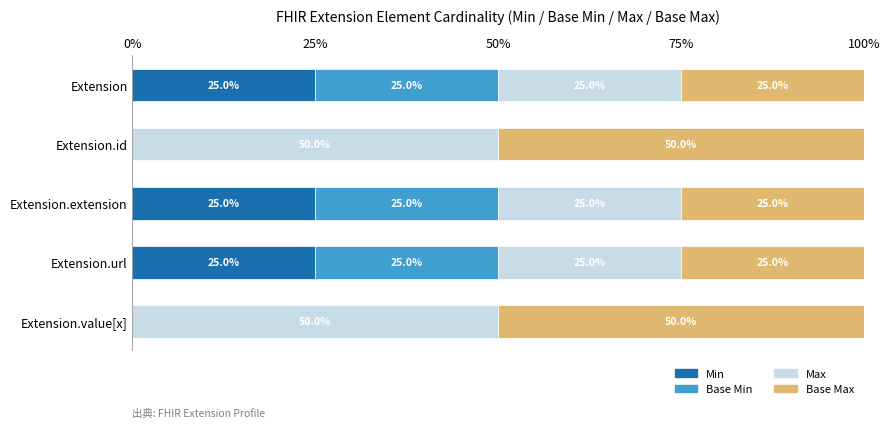

What is the total value across all series at Extension.extension?

100